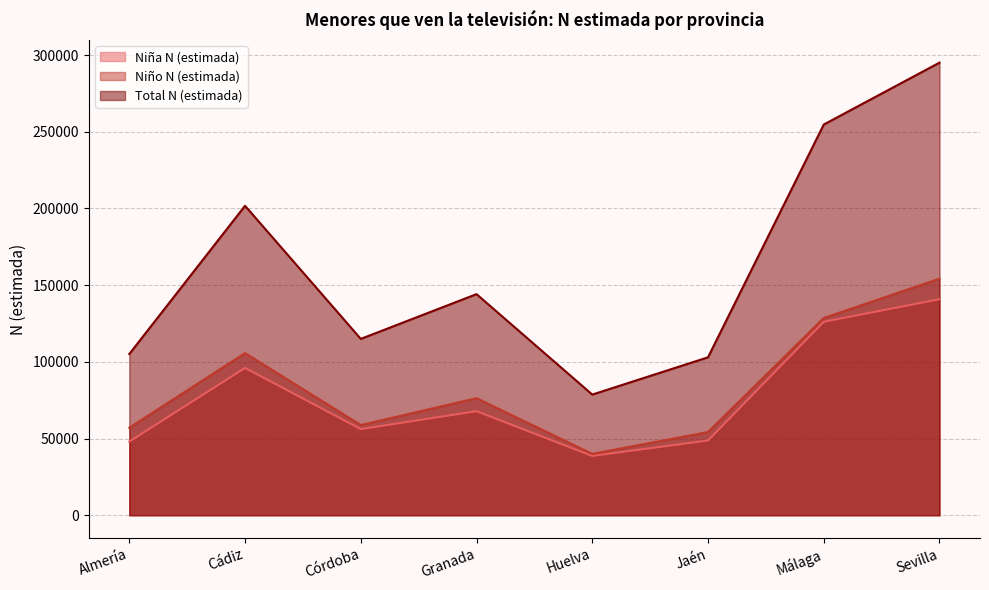

True or false: Total N (estimada) and Niña N (estimada) cross at least once.

False